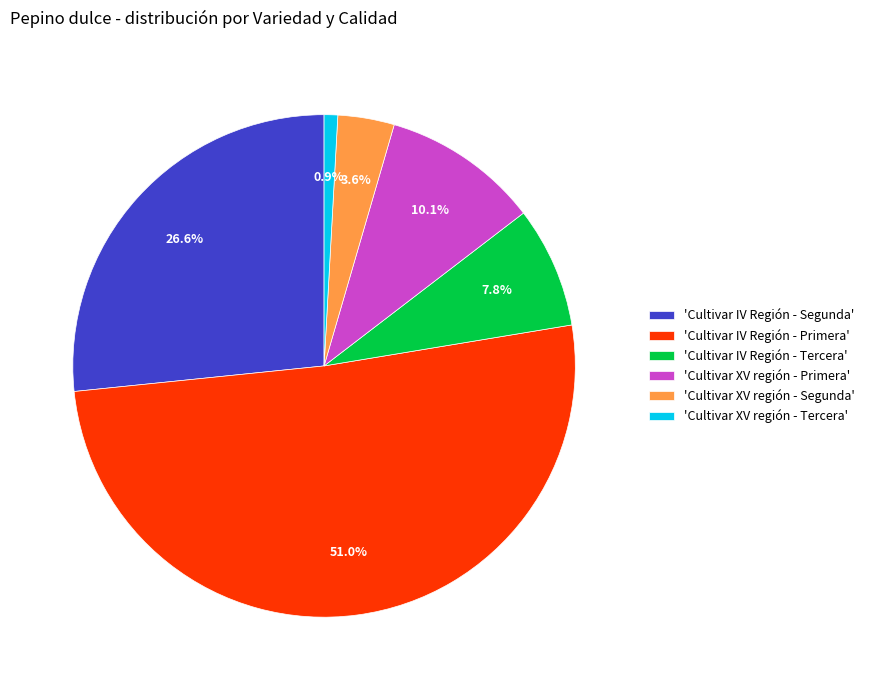

Count the number of slices in the pie.

6